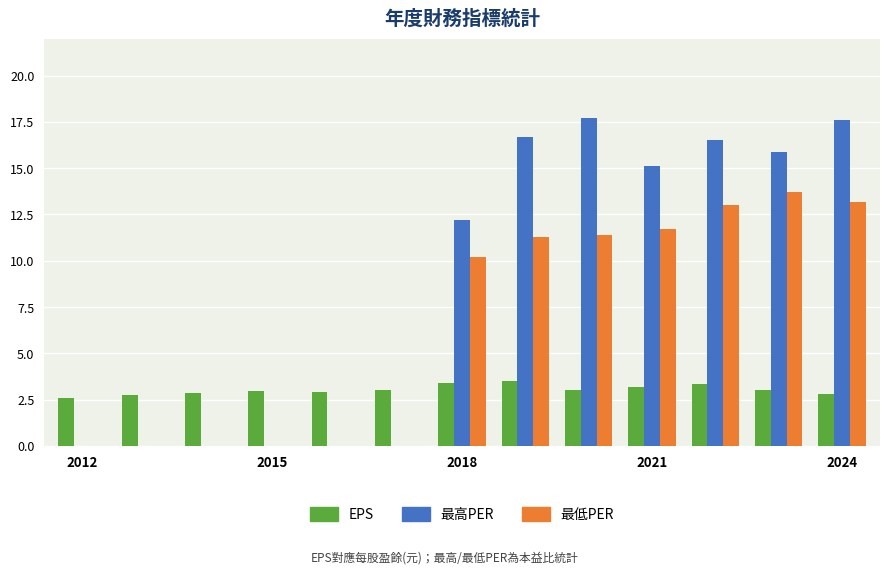

Which series has the largest total across all categories?

最高PER